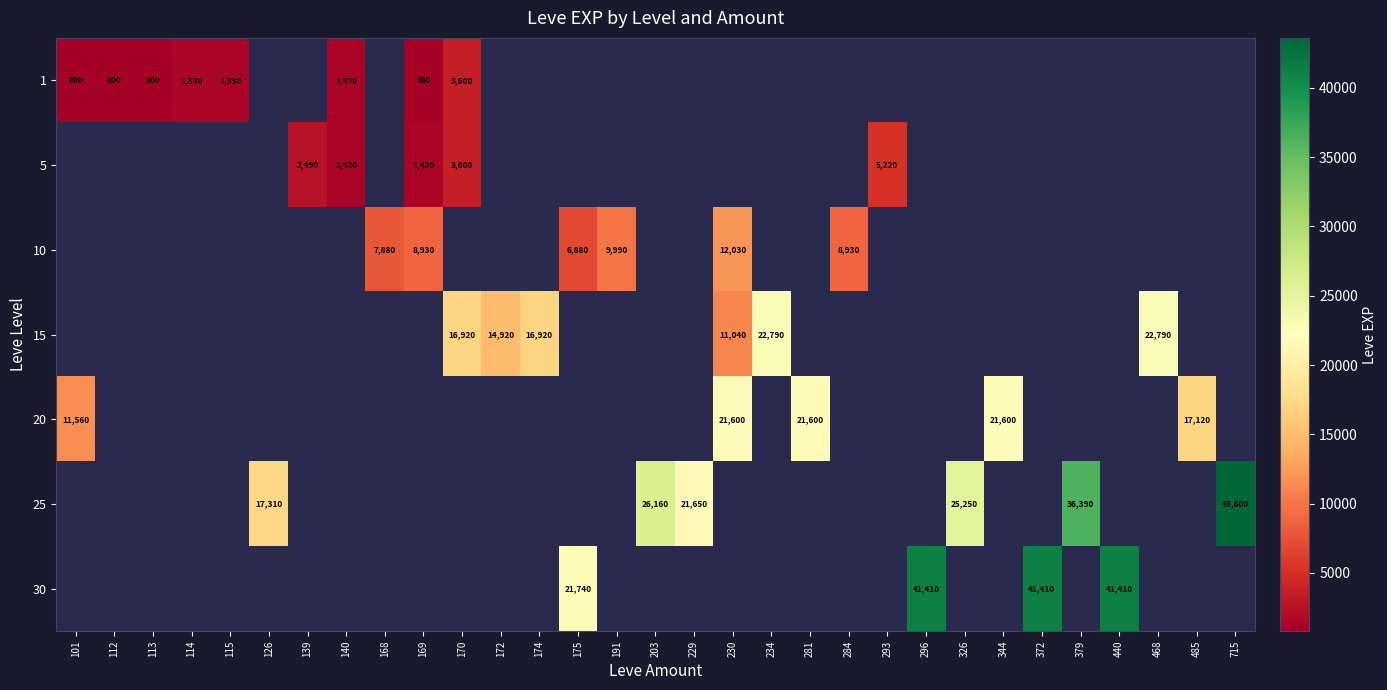

How many data points does each series have?

31